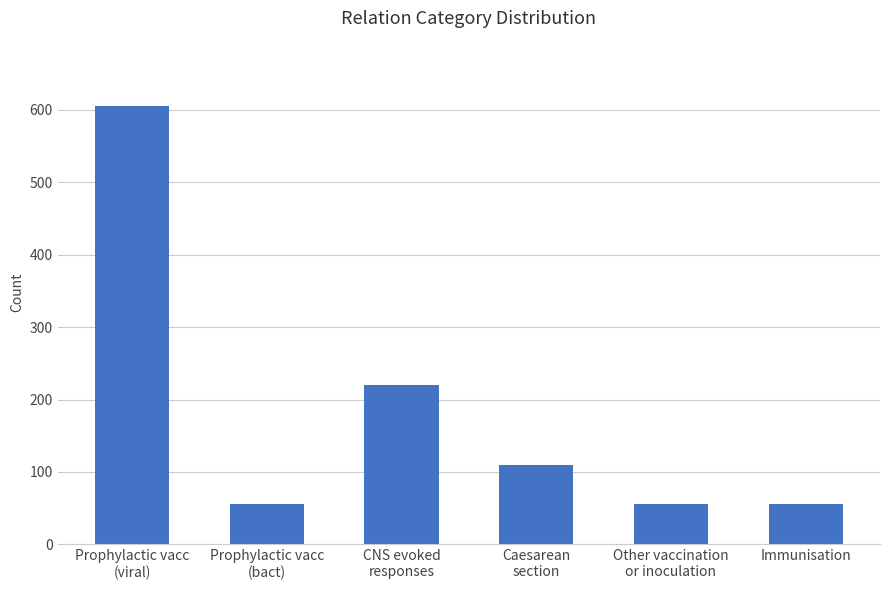

What position from the right is CNS evoked
responses?

4